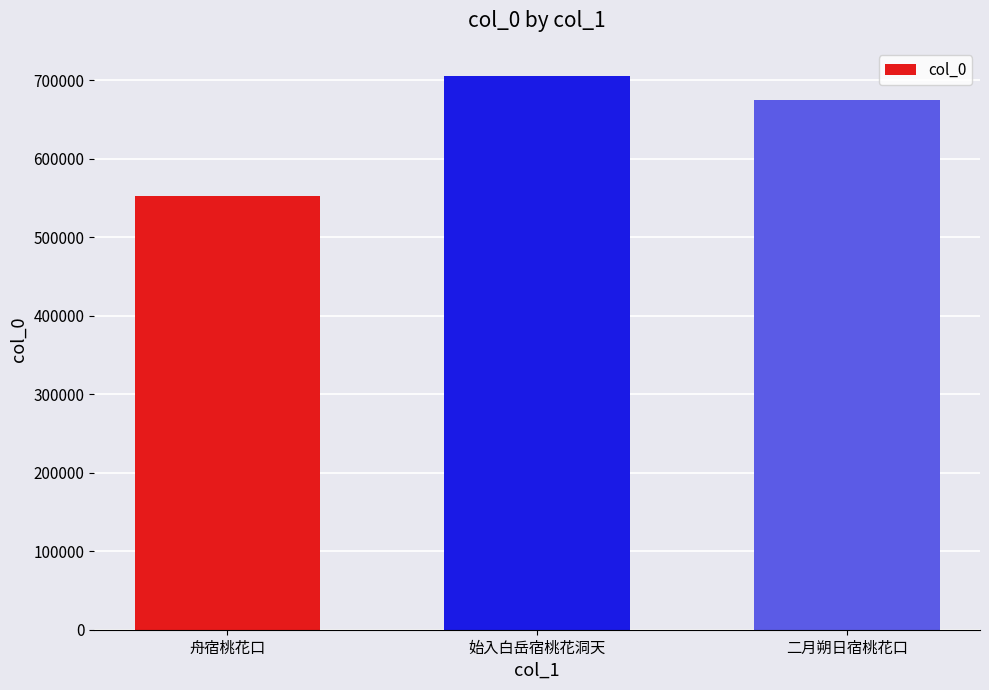

What is the greatest value displayed?

705923